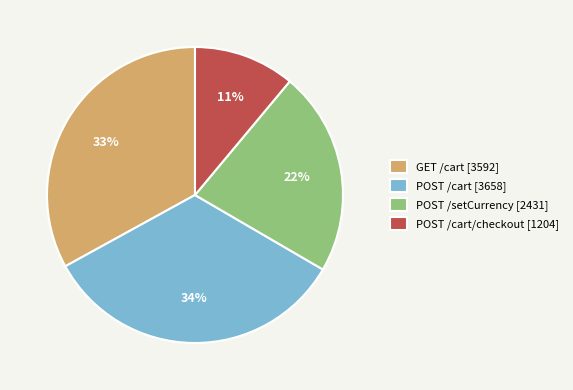

To the nearest percent, what is the difference between the POST /cart [3658] and POST /cart/checkout [1204] slice percentages?

23%